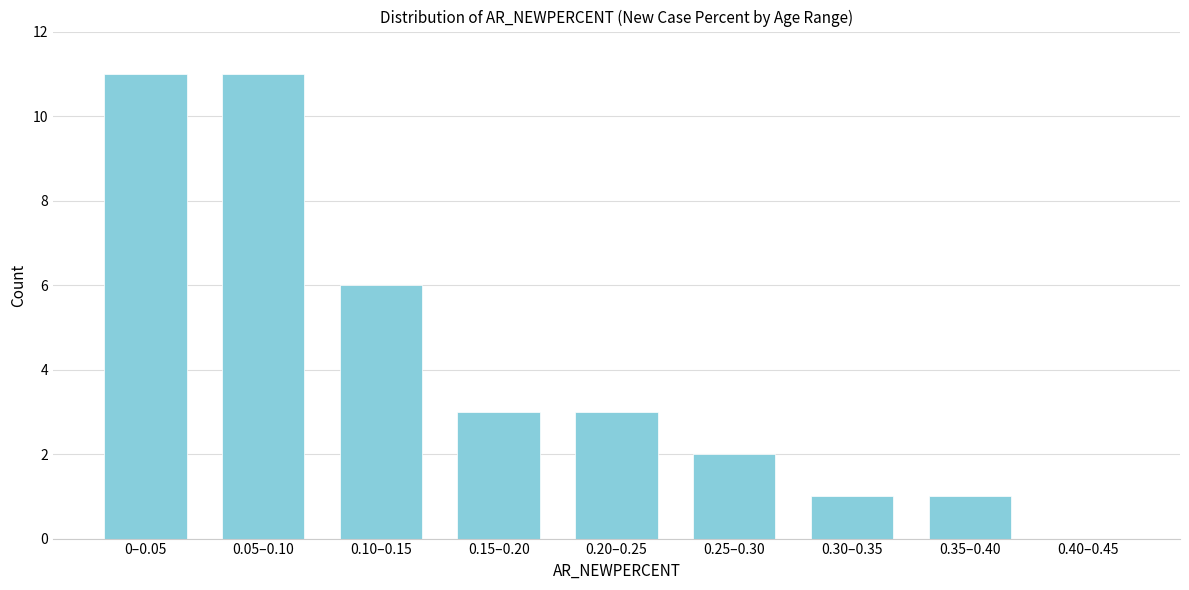

Reading right to left, extract all data points from this chart.

0.40–0.45=0	0.35–0.40=1	0.30–0.35=1	0.25–0.30=2	0.20–0.25=3	0.15–0.20=3	0.10–0.15=6	0.05–0.10=11	0–0.05=11